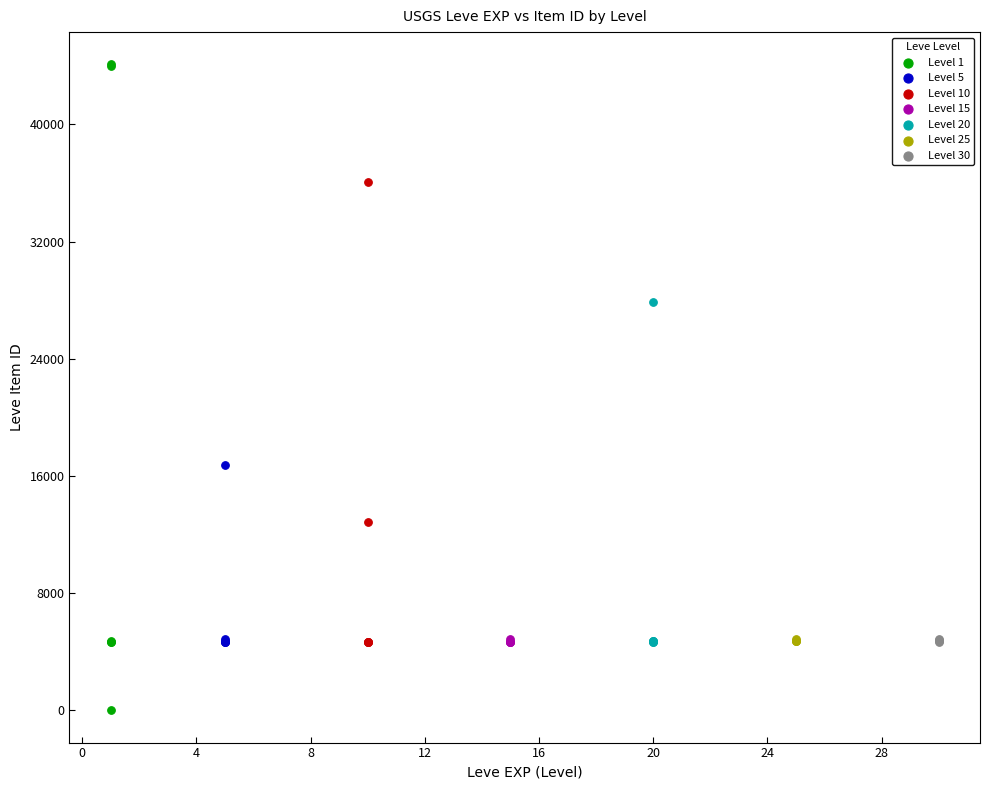

Which series reaches the minimum Y coordinate?

Level 1